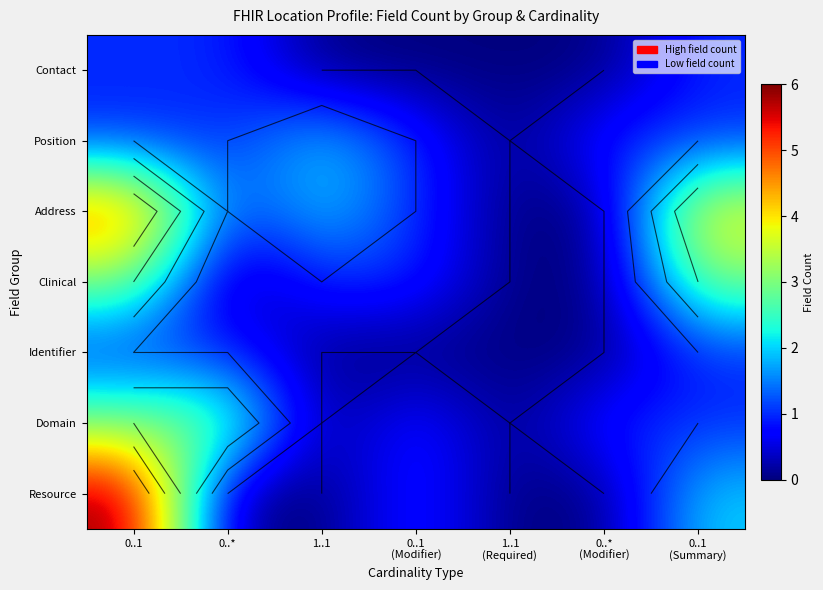

What is the average value of the row_1 series?

1